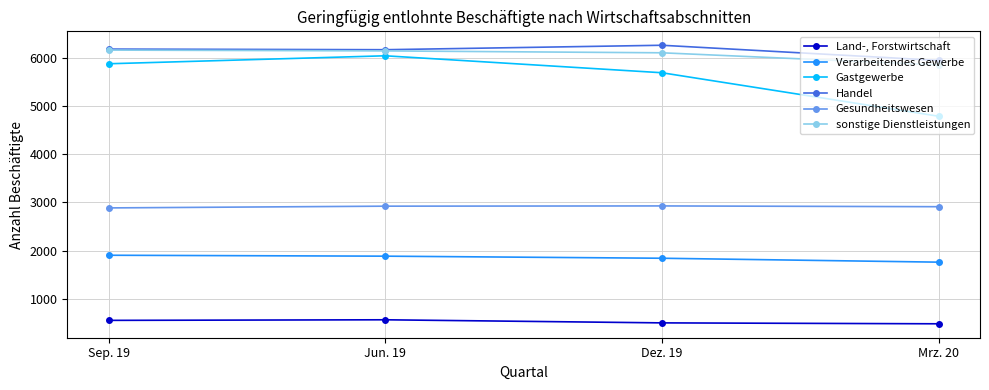

Is the value of Land-, Forstwirtschaft at Sep. 19 greater than the value of Gastgewerbe at Jun. 19?

No